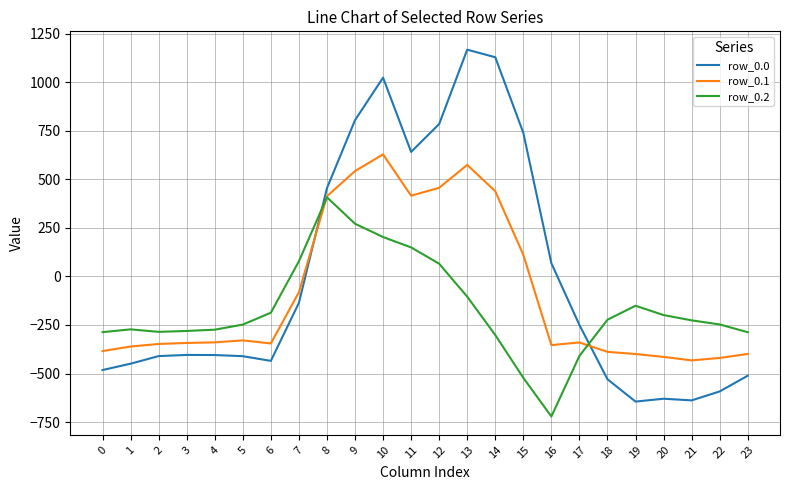

Rank the series at 16 from highest to lowest value.

row_0.0, row_0.1, row_0.2